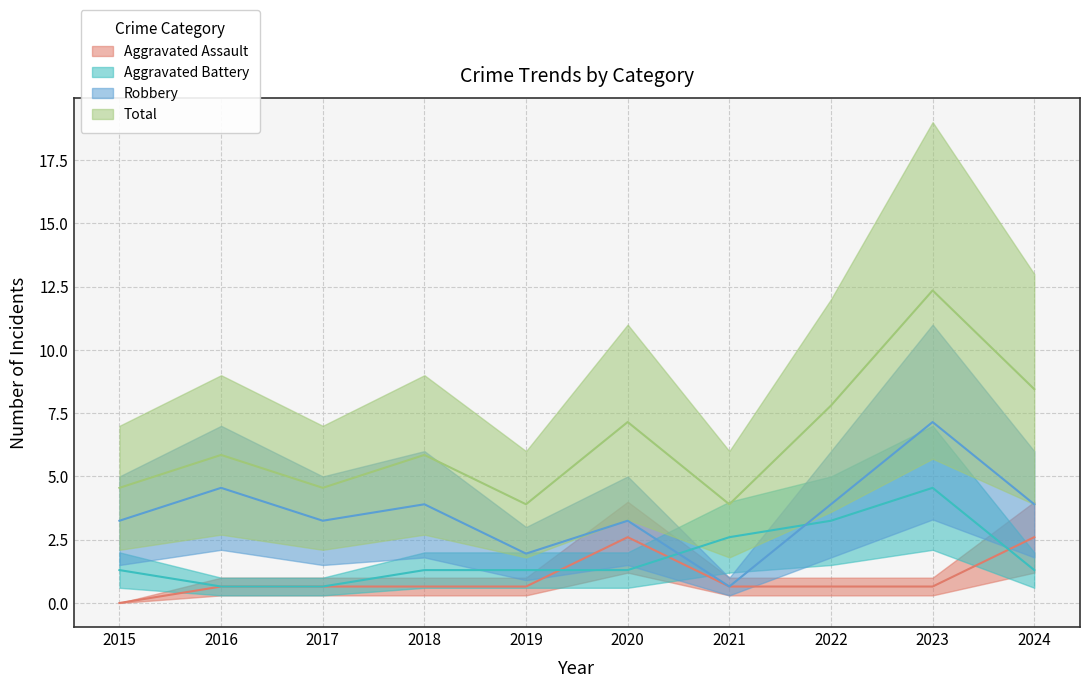

Where do Aggravated Assault and Aggravated Battery first cross each other?

2019 and 2020